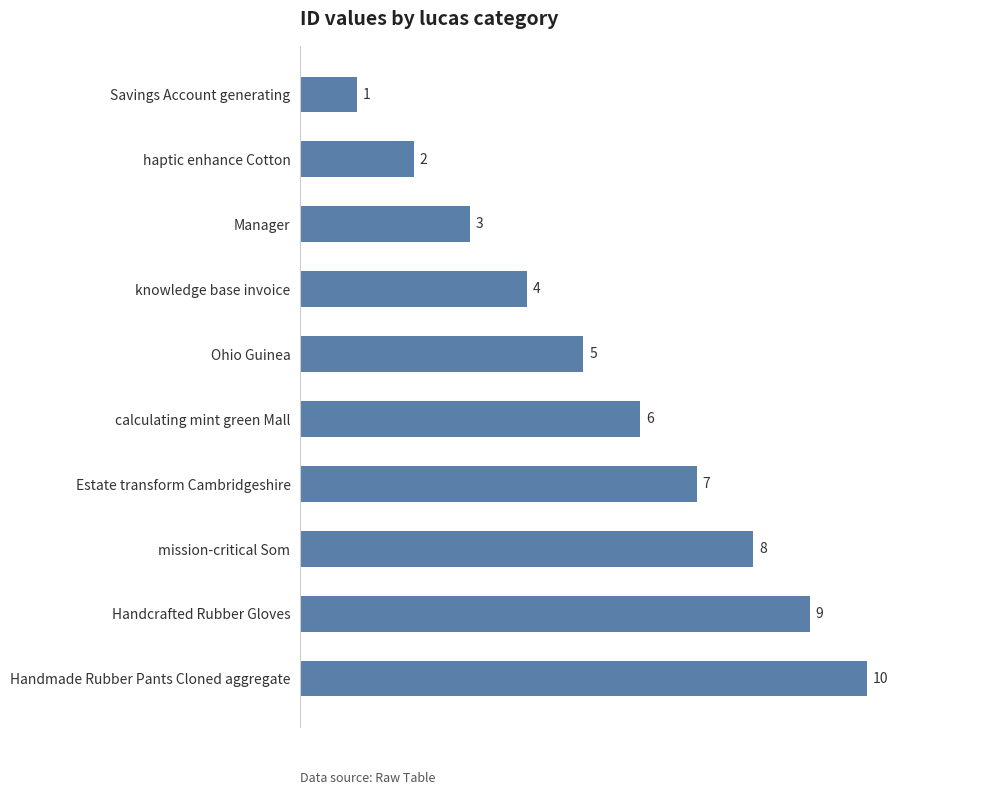

Between calculating mint green Mall and mission-critical Som, which is larger?

mission-critical Som